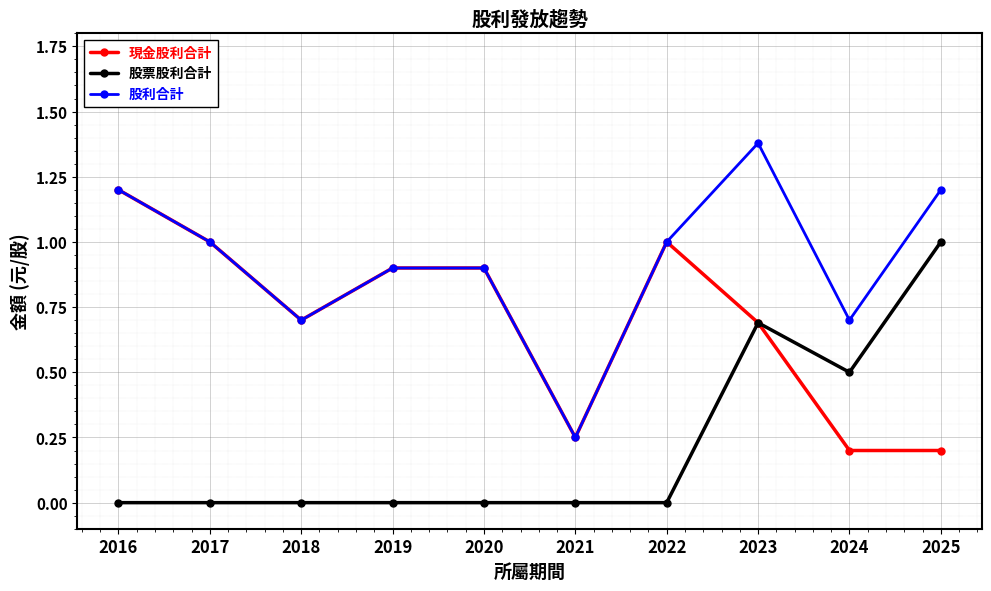

Between 2017 and 2023, which series saw the biggest shift?

股票股利合計